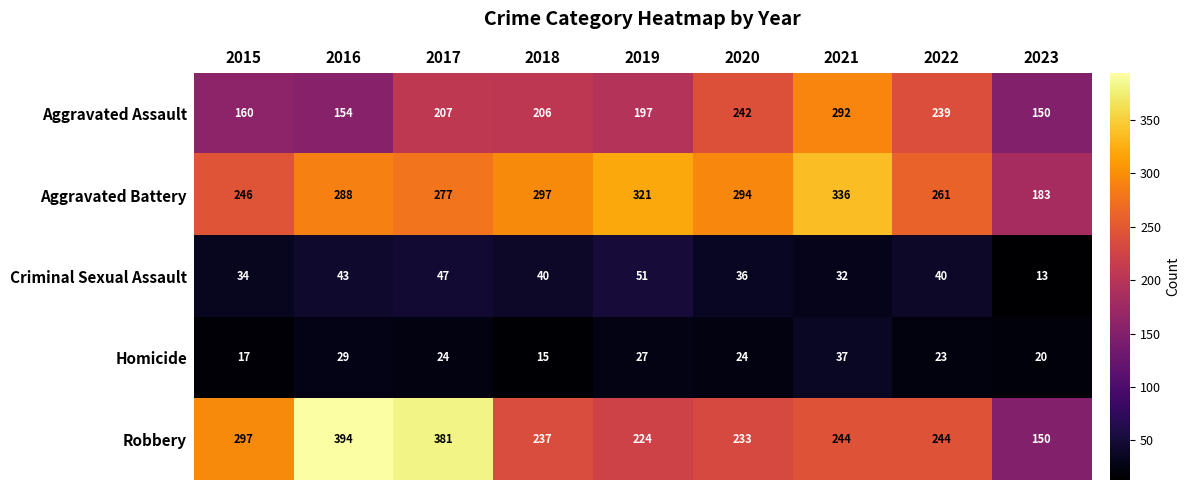

What is the maximum value shown in the chart?

394